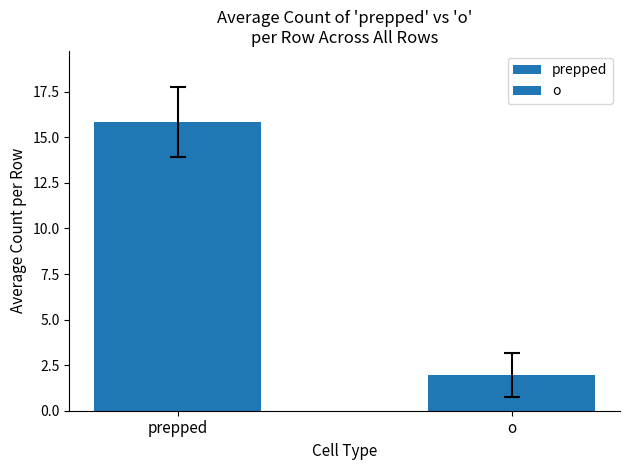

Which category has the highest value across all series?

prepped